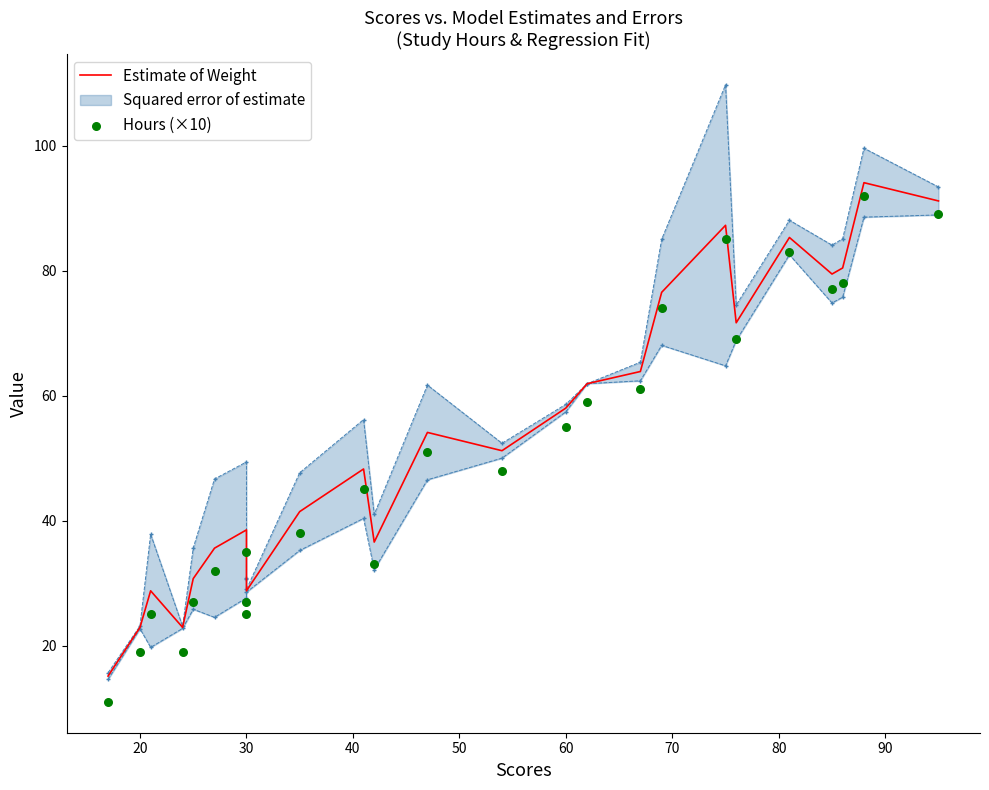

Which series reaches the minimum Y coordinate?

Hours (×10)